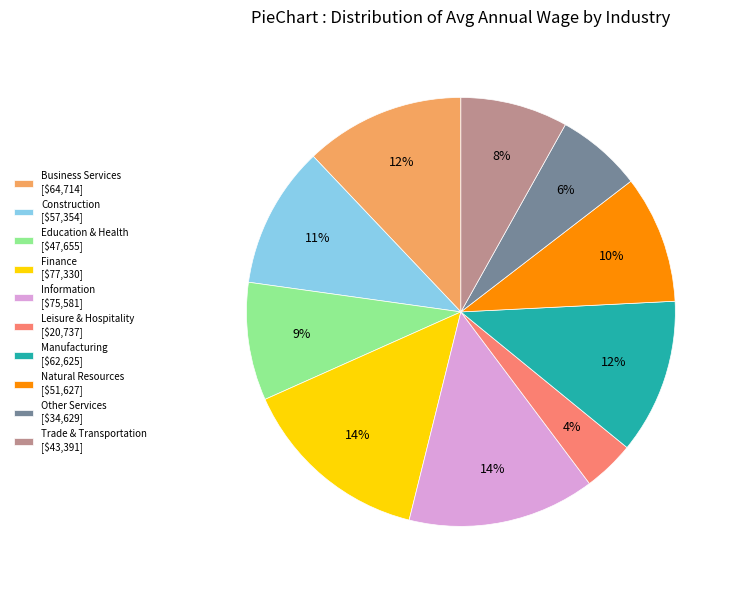

True or false: Construction [$57,354] accounts for 11% of the total.

True